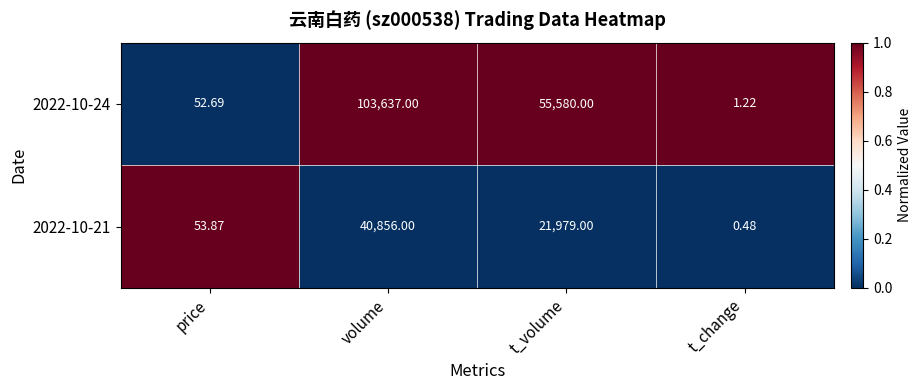

At which category is the sum across all series the highest?

volume